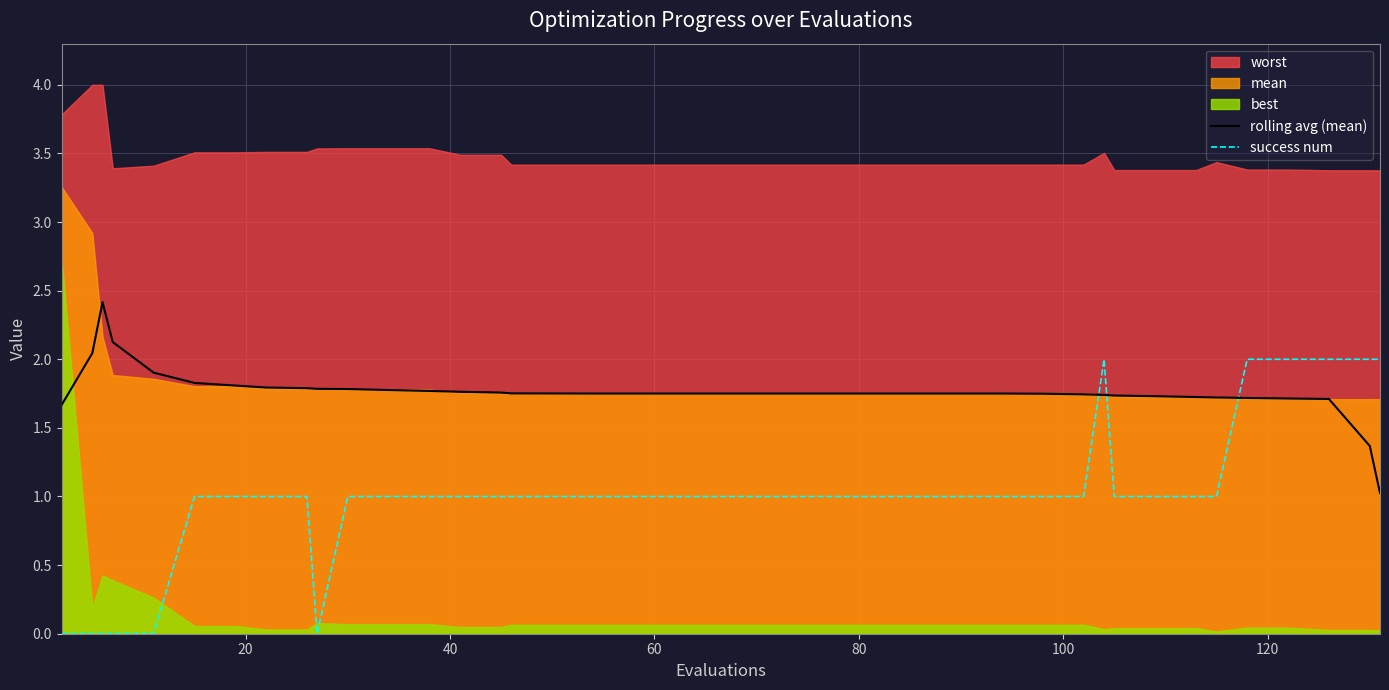

After their last crossing, which series has the higher values: rolling avg (mean) or success num?

success num